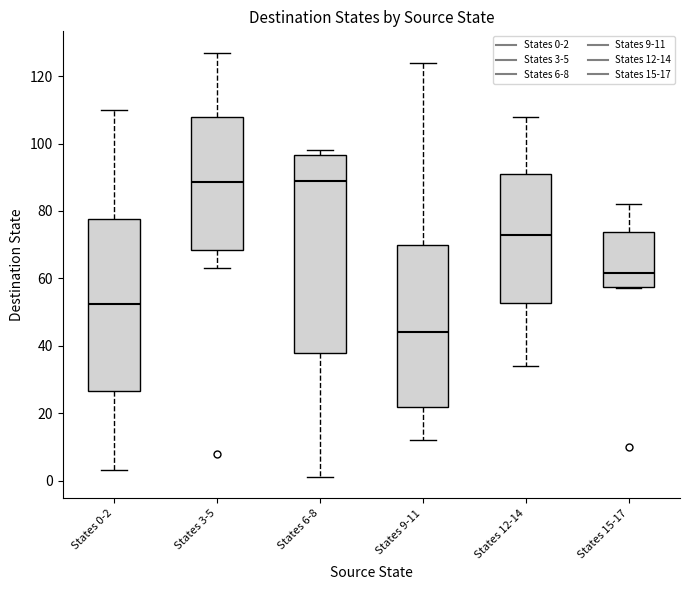

Reading left to right, transcribe this box plot: for each box, give where its median line is, the range the box spans, and where its two whiskers end, as read against the y-axis. The values are not printed on the chart, so give them approximately, as read against the axis.

States 0-2: median 52, box 26 to 78, whiskers 4 to 110
States 3-5: median 88, box 68 to 108, whiskers 64 to 128
States 6-8: median 90, box 38 to 96, whiskers 2 to 98
States 9-11: median 44, box 22 to 70, whiskers 12 to 124
States 12-14: median 74, box 52 to 92, whiskers 34 to 108
States 15-17: median 62, box 58 to 74, whiskers 58 to 82